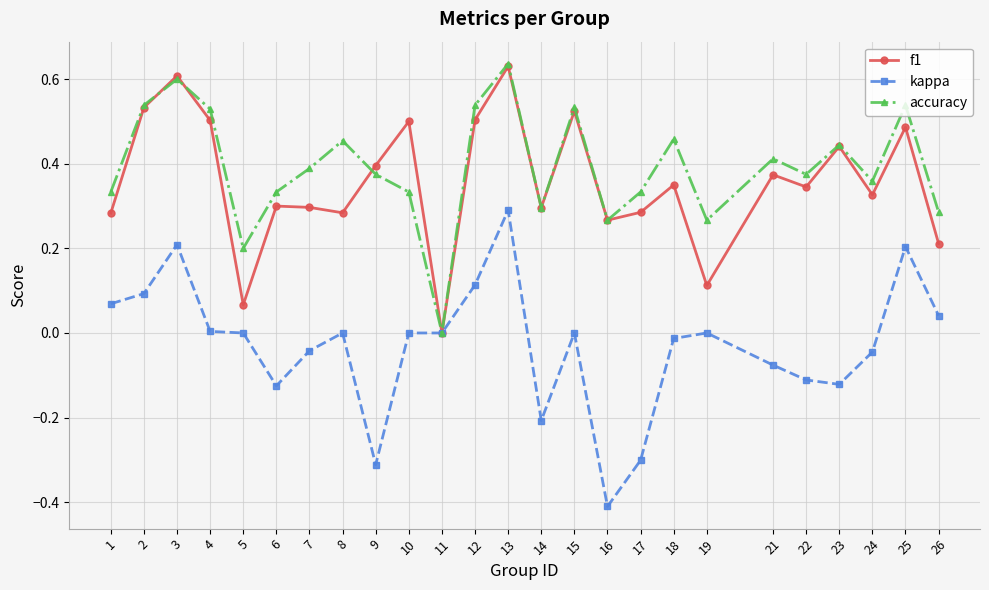

Is it true that kappa equals 0.2 at 3?

True